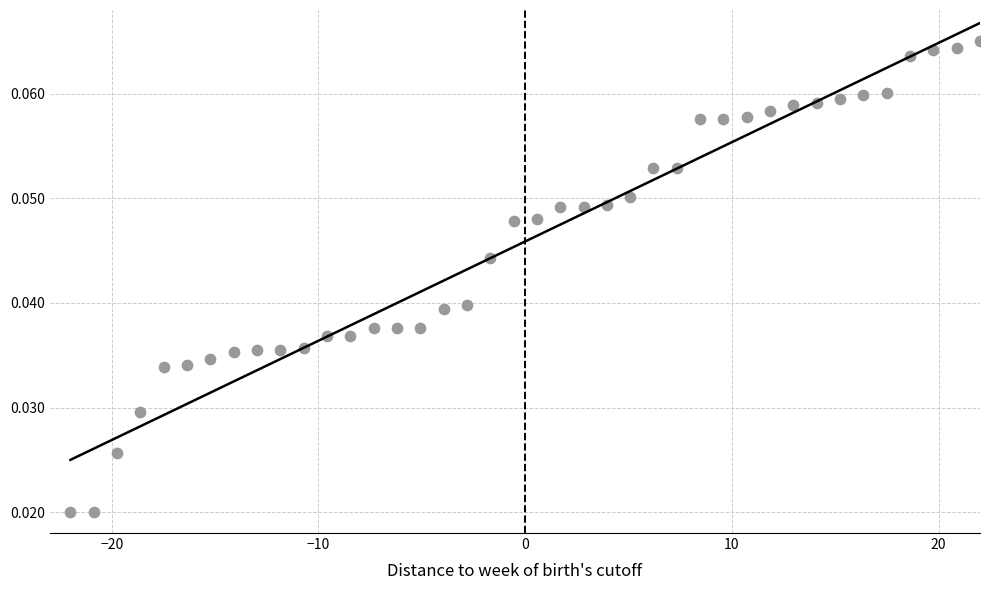

What is the range of X values (max minus min)?

44.0